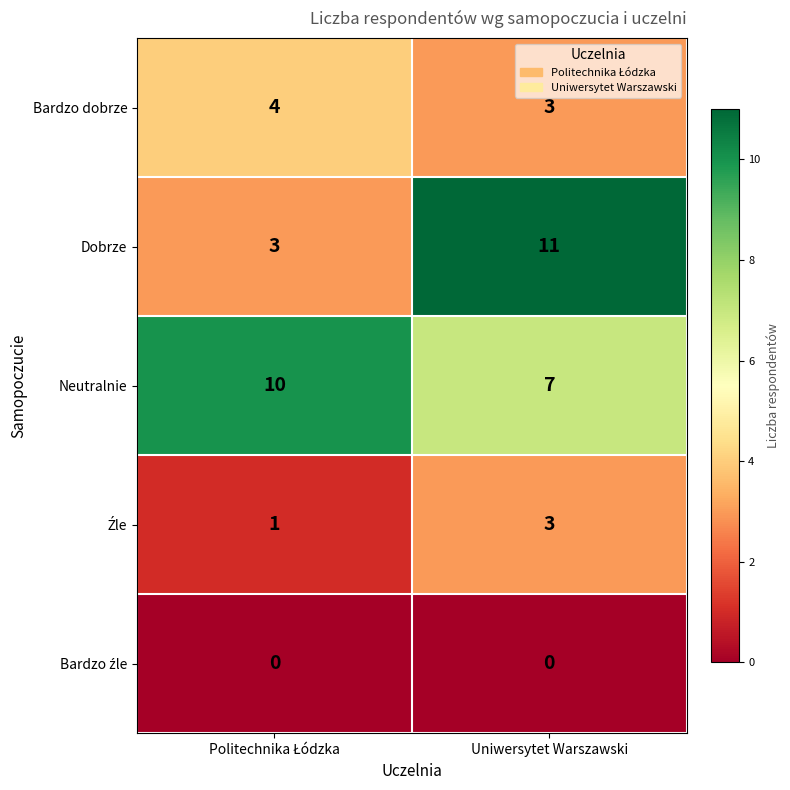

What is the approximate value of Dobrze at Uniwersytet Warszawski?

11